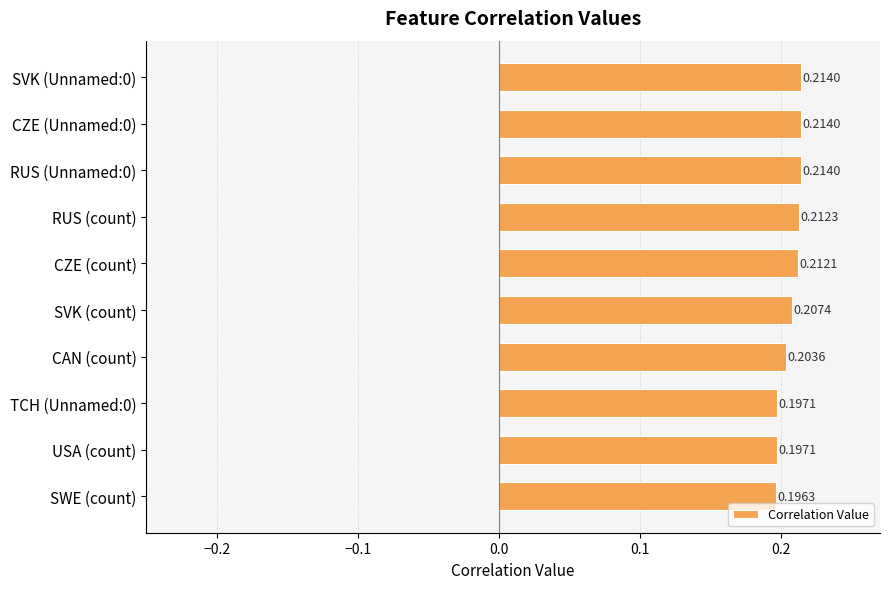

At which label is the value closest to 0?

SWE (count)